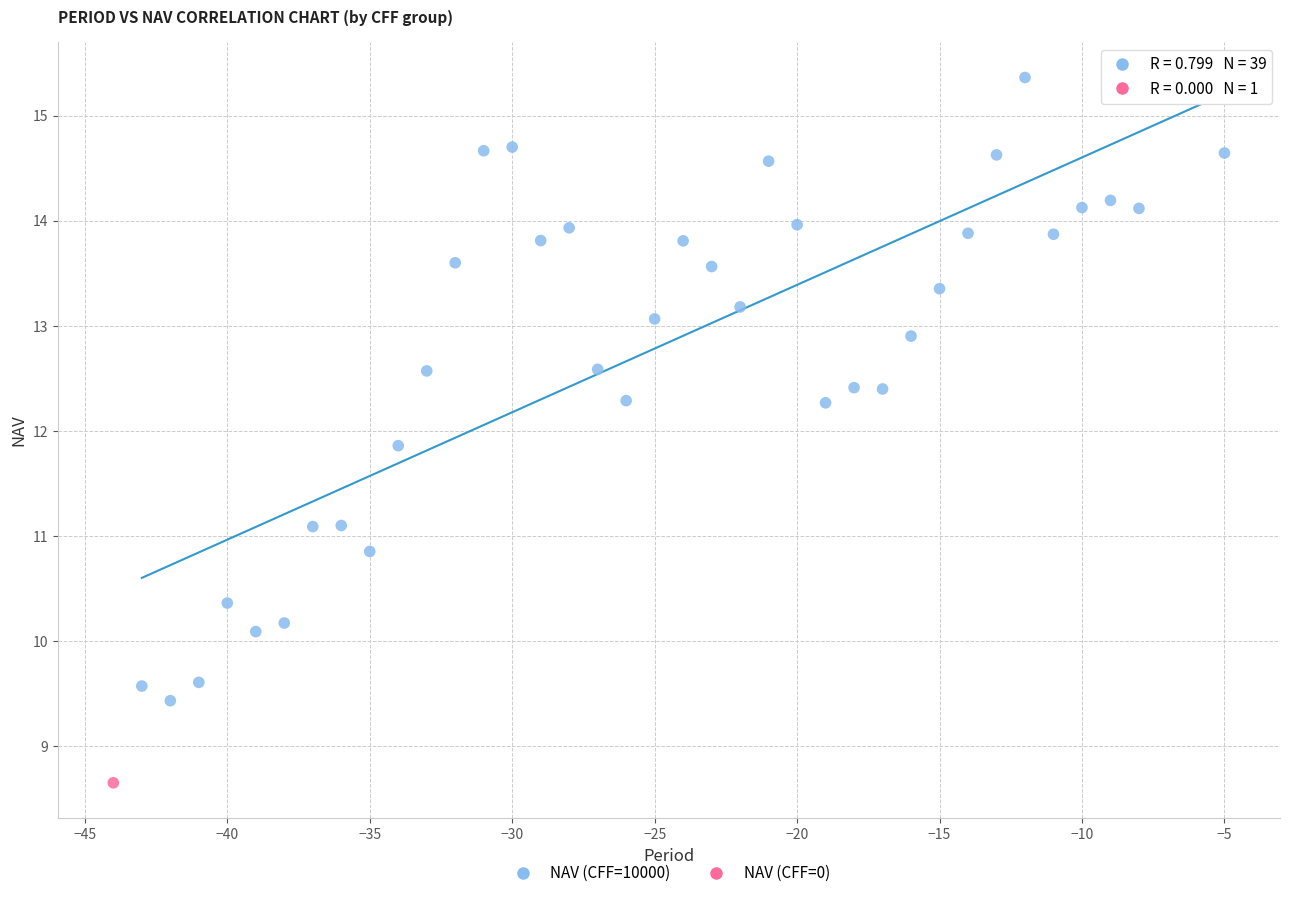

What are all the series names shown in the legend?

NAV (CFF=10000), NAV (CFF=0)